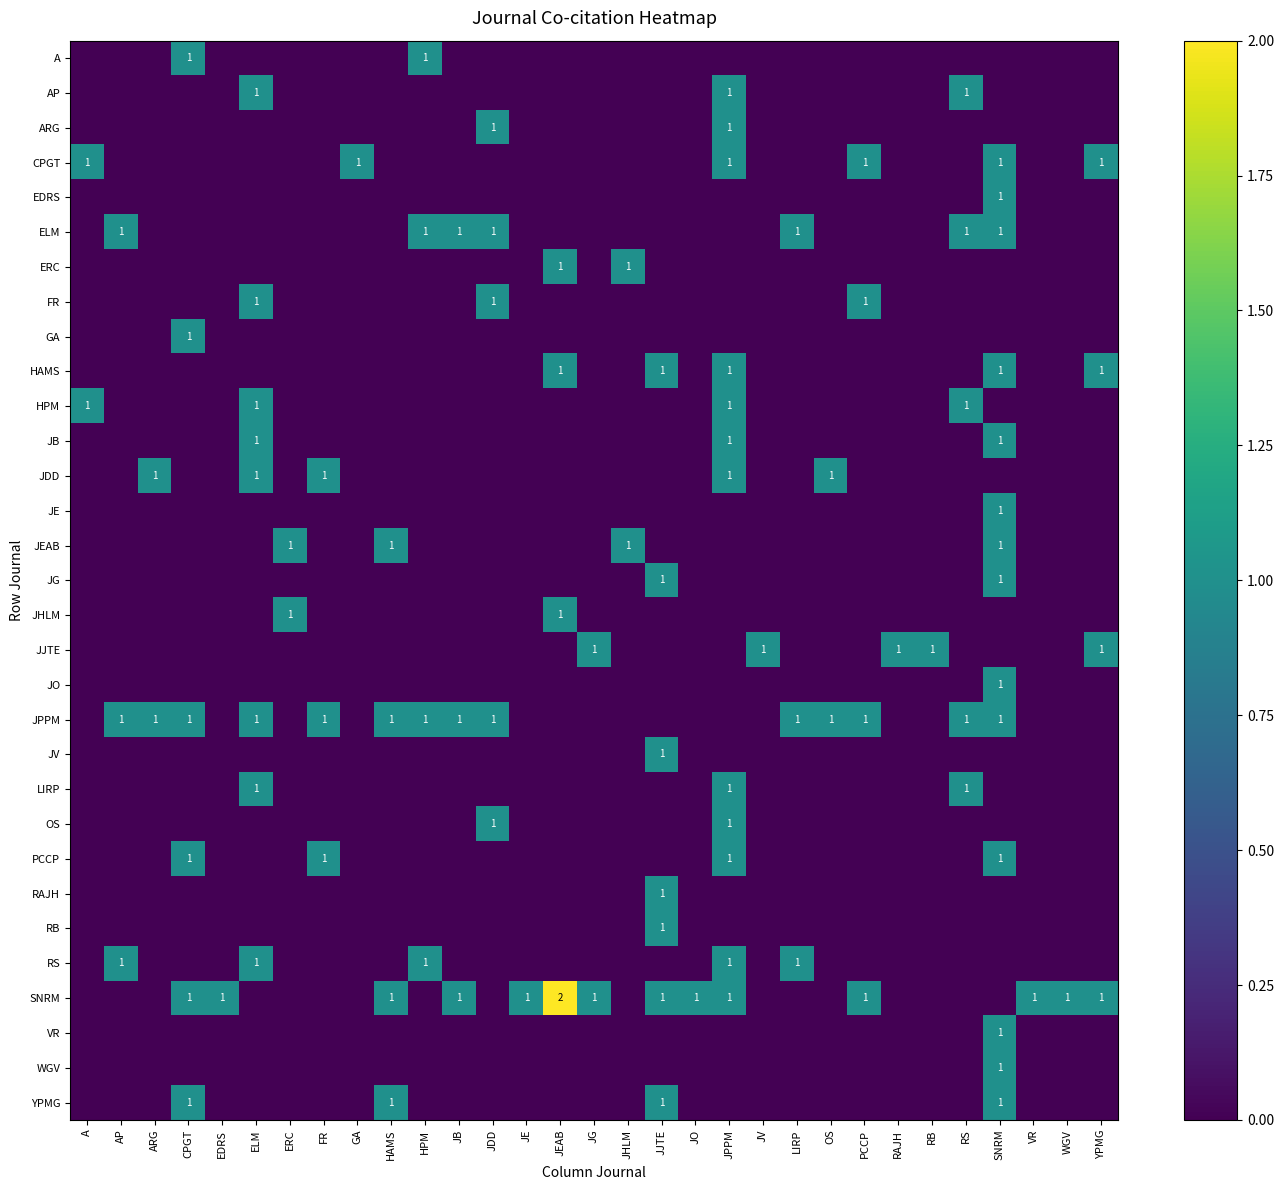

What is the spread (max minus min) of values at RS?

1